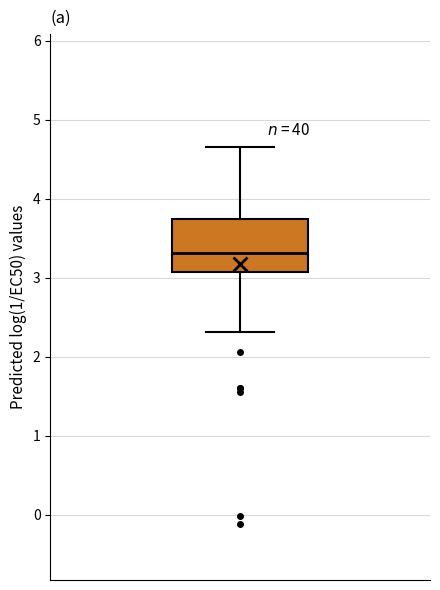

Transcribe this box plot: give where the median line is, the range the box spans, and where the two whiskers end, as read against the y-axis. The values are not printed on the chart, so give them approximately, as read against the axis.

median 3.3, box 3.1 to 3.7, whiskers 2.3 to 4.7